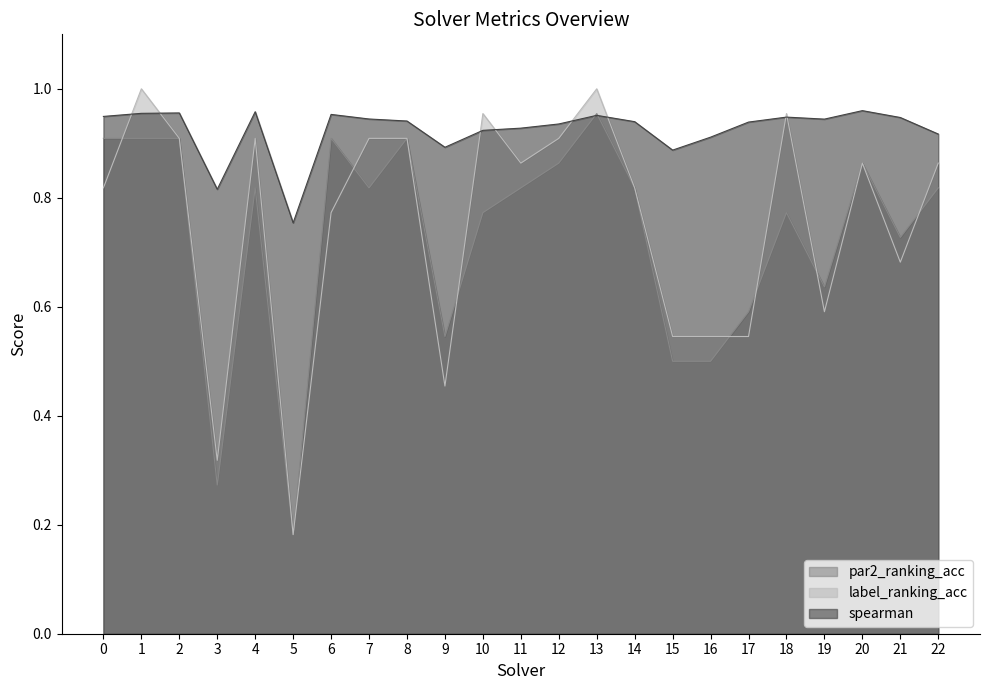

How many lines are shown in the chart?

3